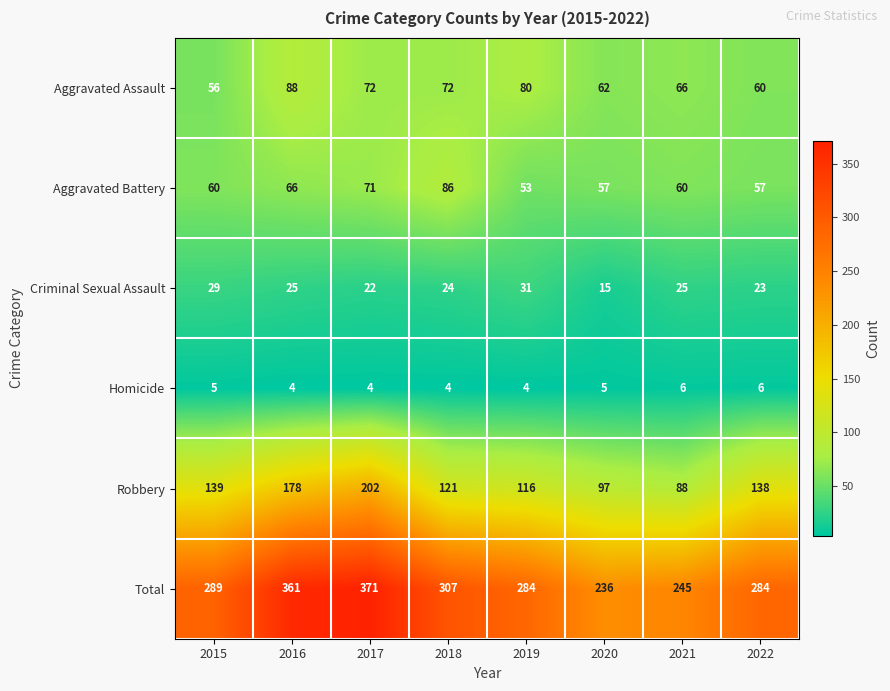

How many data points in Aggravated Battery are less than 60?

3